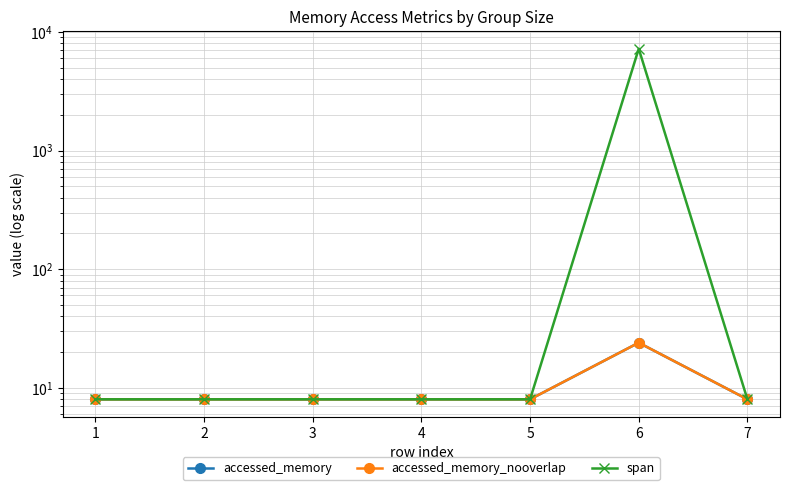

True or false: span and accessed_memory intersect in this chart.

False